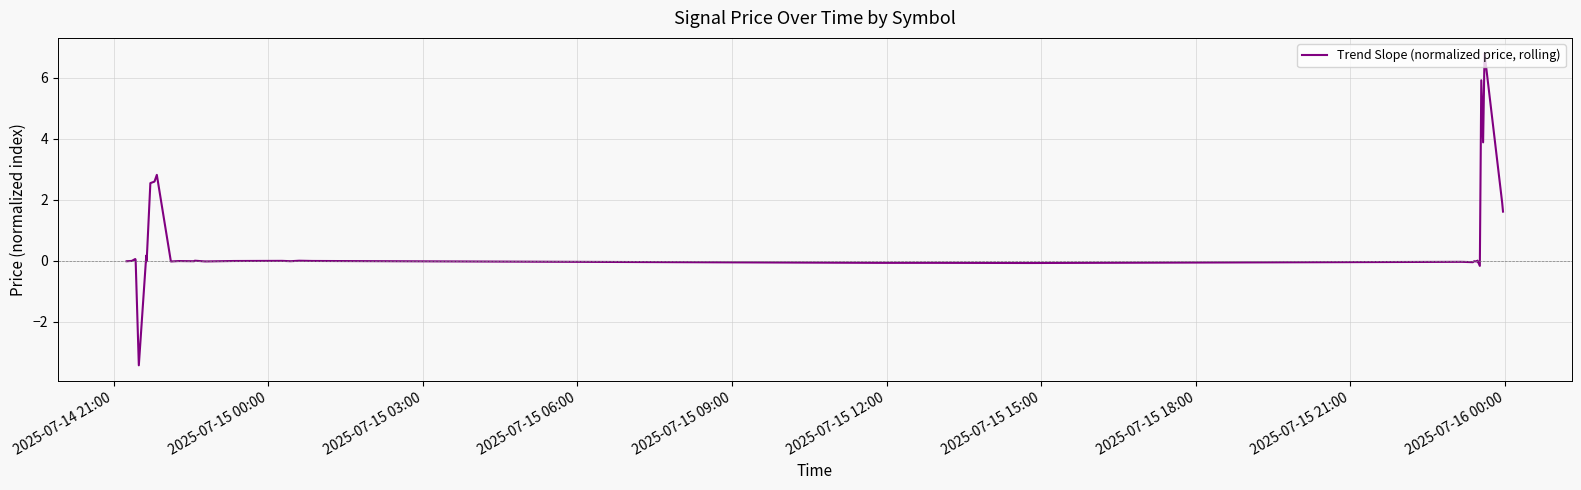

Does the chart display data point markers on the line(s)?

No